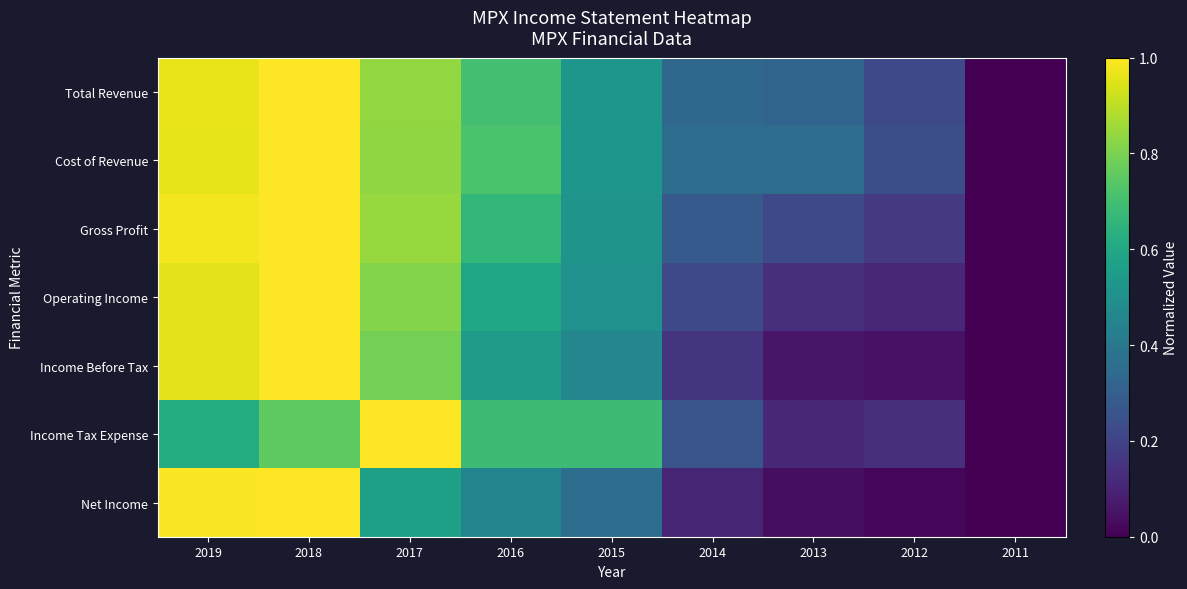

Reading left to right, transcribe all the data shown in this chart.

Total Revenue: 2019=1.0	2018=1.0	2017=0.8	2016=0.7	2015=0.5	2014=0.3	2013=0.3	2012=0.2	2011=0.0
Cost of Revenue: 2019=1.0	2018=1.0	2017=0.8	2016=0.7	2015=0.5	2014=0.4	2013=0.4	2012=0.2	2011=0.0
Gross Profit: 2019=1.0	2018=1.0	2017=0.8	2016=0.7	2015=0.5	2014=0.3	2013=0.2	2012=0.2	2011=0.0
Operating Income: 2019=1.0	2018=1.0	2017=0.8	2016=0.6	2015=0.5	2014=0.2	2013=0.1	2012=0.1	2011=0.0
Income Before Tax: 2019=1.0	2018=1.0	2017=0.8	2016=0.5	2015=0.5	2014=0.2	2013=0.1	2012=0.0	2011=0.0
Income Tax Expense: 2019=0.6	2018=0.8	2017=1.0	2016=0.7	2015=0.7	2014=0.3	2013=0.1	2012=0.1	2011=0.0
Net Income: 2019=1.0	2018=1.0	2017=0.6	2016=0.5	2015=0.4	2014=0.1	2013=0.0	2012=0.0	2011=0.0